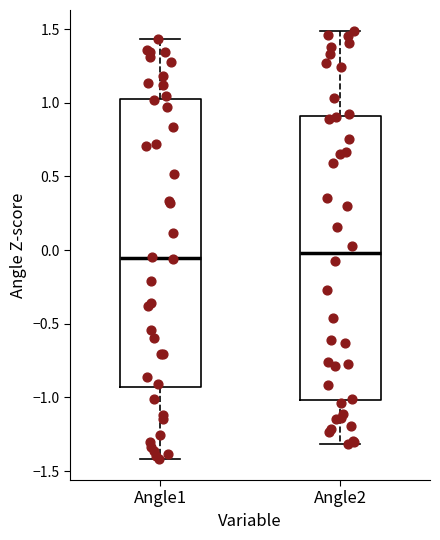

Reading left to right, transcribe this box plot: for each box, give where its median line is, the range the box spans, and where its two whiskers end, as read against the y-axis. The values are not printed on the chart, so give them approximately, as read against the axis.

Angle1: median -0.05, box -0.95 to 1.00, whiskers -1.40 to 1.45
Angle2: median 0.00, box -1.00 to 0.90, whiskers -1.30 to 1.50